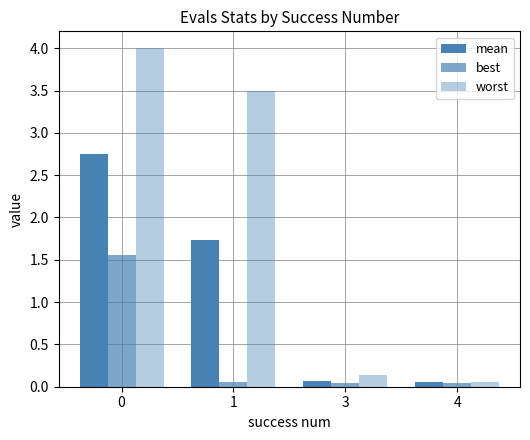

Reading right to left, what are all the values shown in this chart?

mean: 4=0.1	3=0.1	1=1.7	0=2.8
best: 4=0.0	3=0.0	1=0.1	0=1.6
worst: 4=0.1	3=0.1	1=3.5	0=4.0